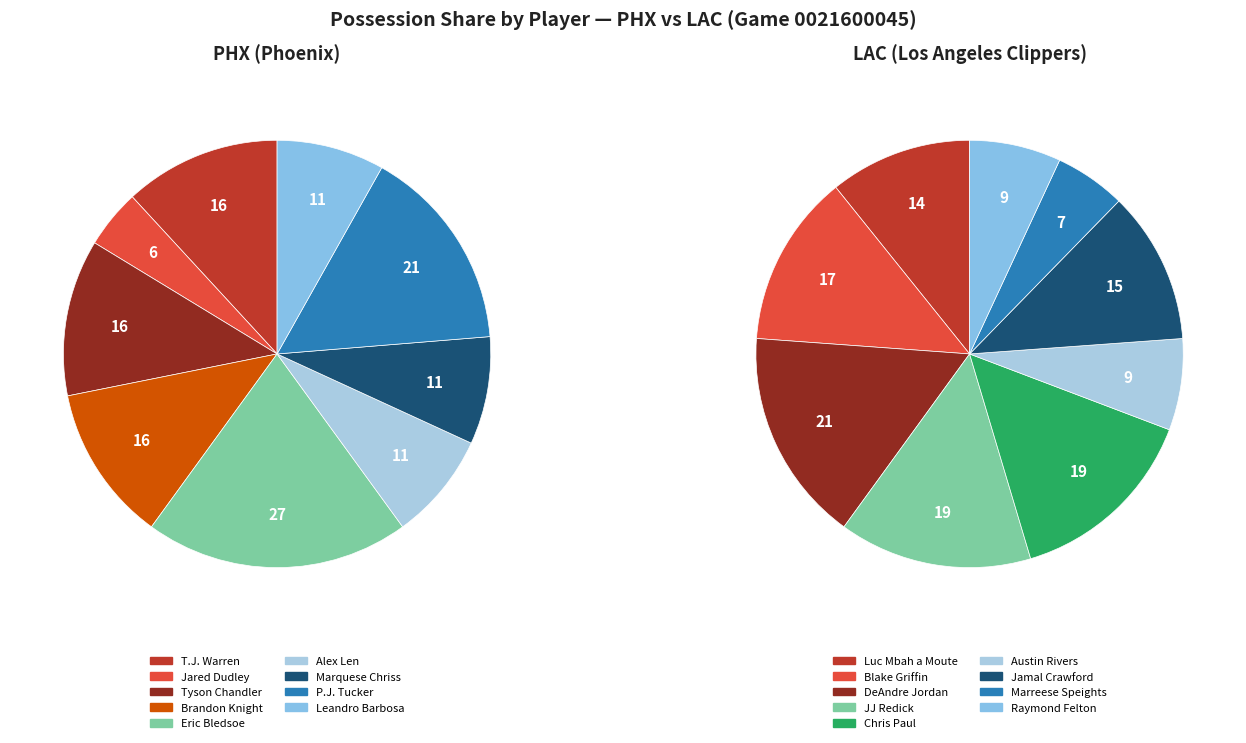

How many slices are in this pie chart?

9